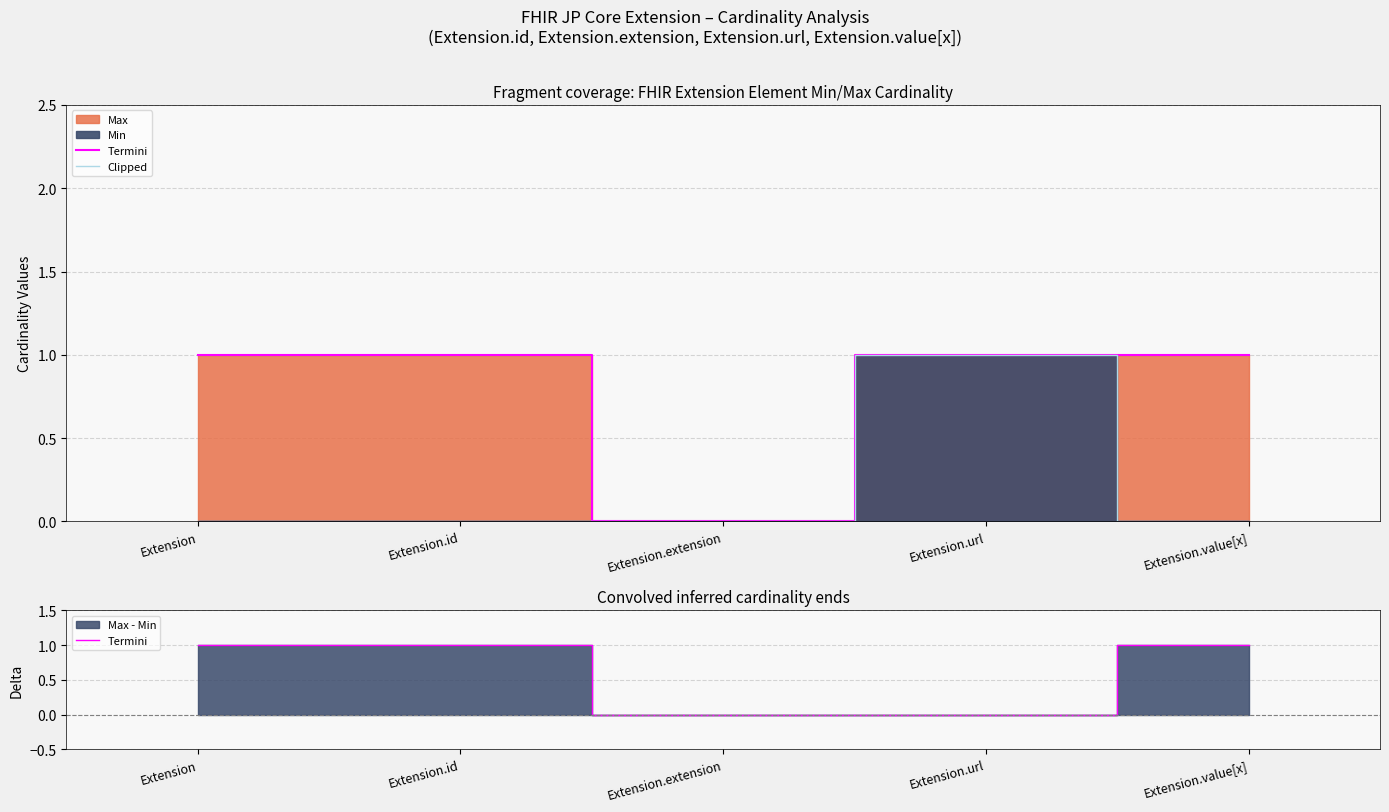

What is the sum of all Termini values?

3